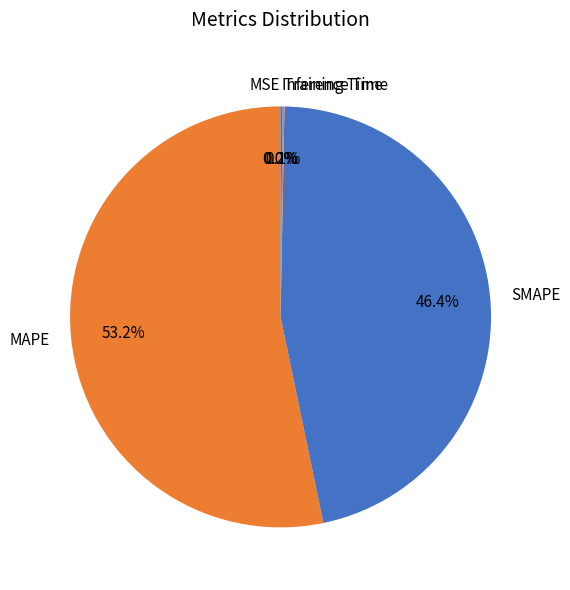

What is the ratio of the value at MAPE to the value at SMAPE?

1.1